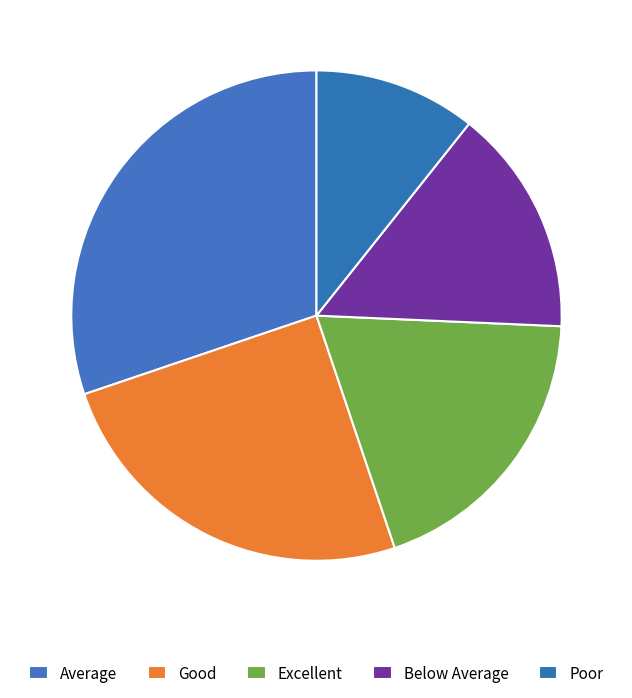

The Average slice represents 19% of the pie. True or false?

False